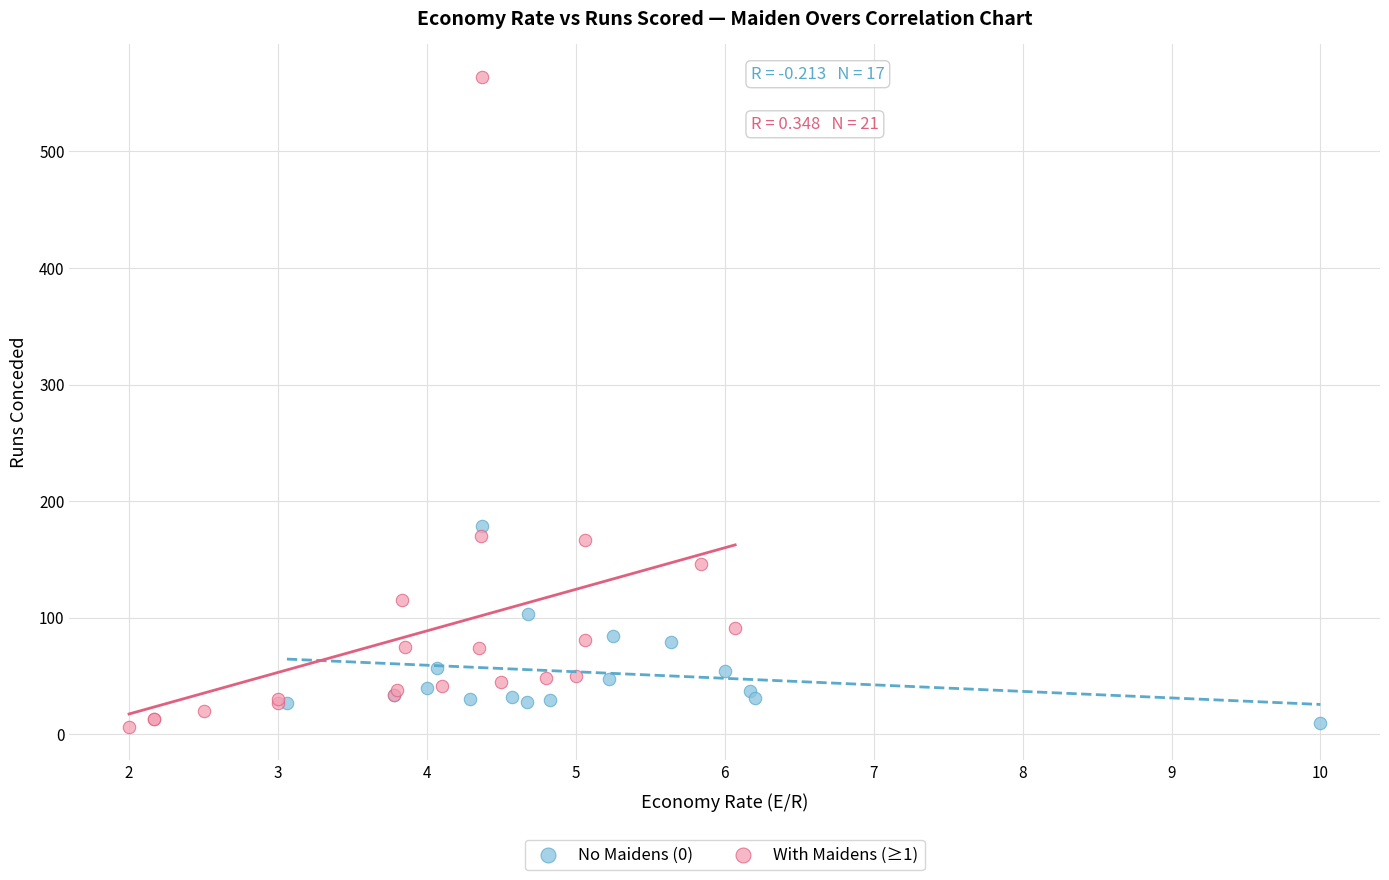

Which series contains the highest Y value?

With Maidens (≥1)